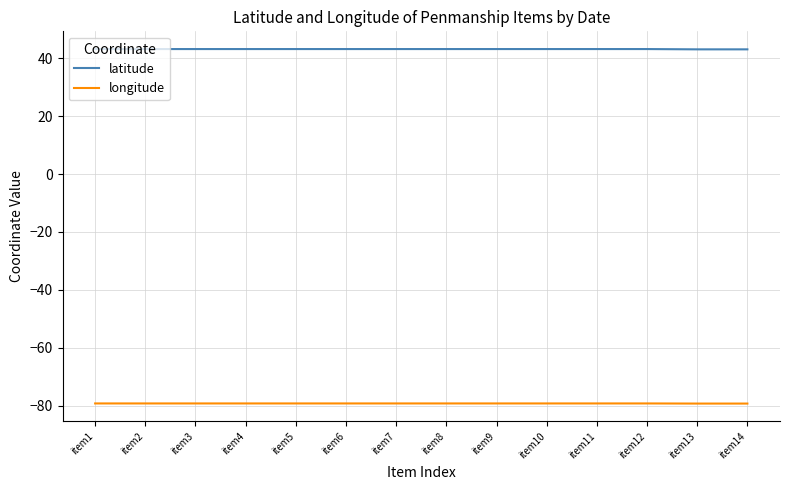

What is the maximum value shown in the chart?

43.2